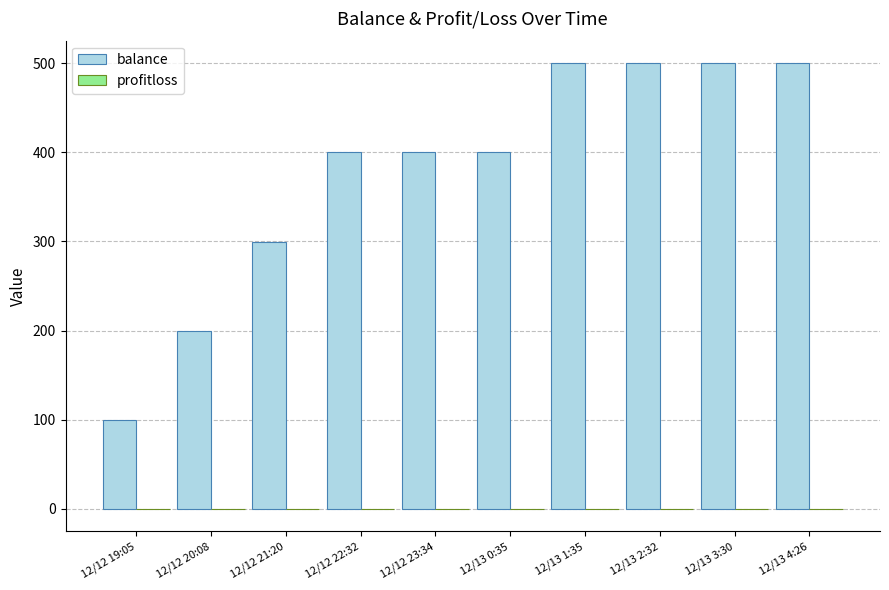

What is the greatest value displayed?

500.5